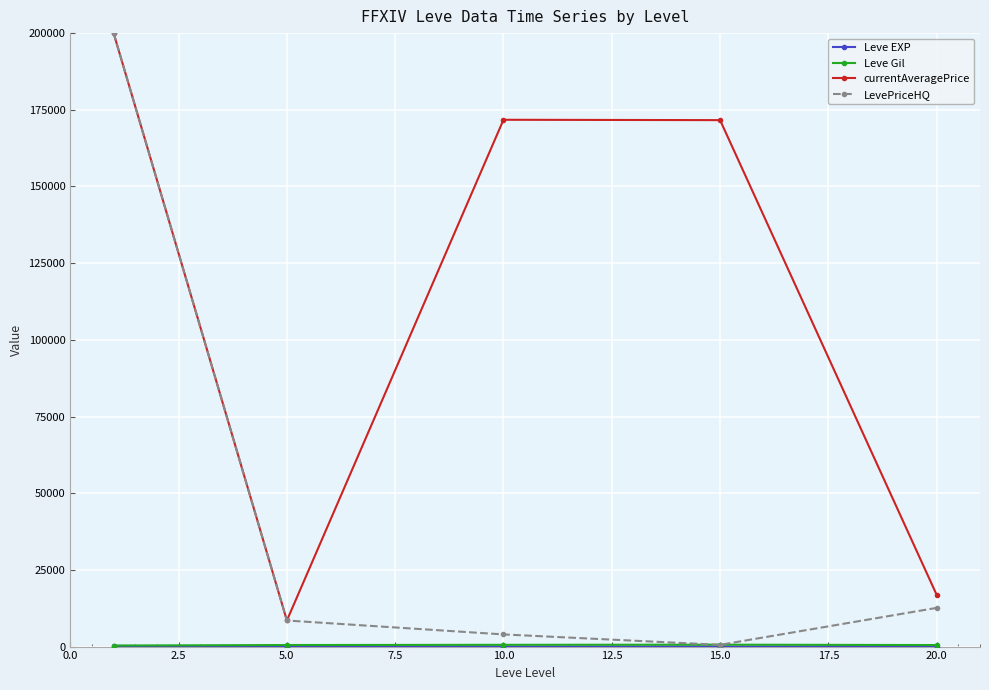

In LevePriceHQ, how many points are lower than both neighbors (excluding endpoints)?

1